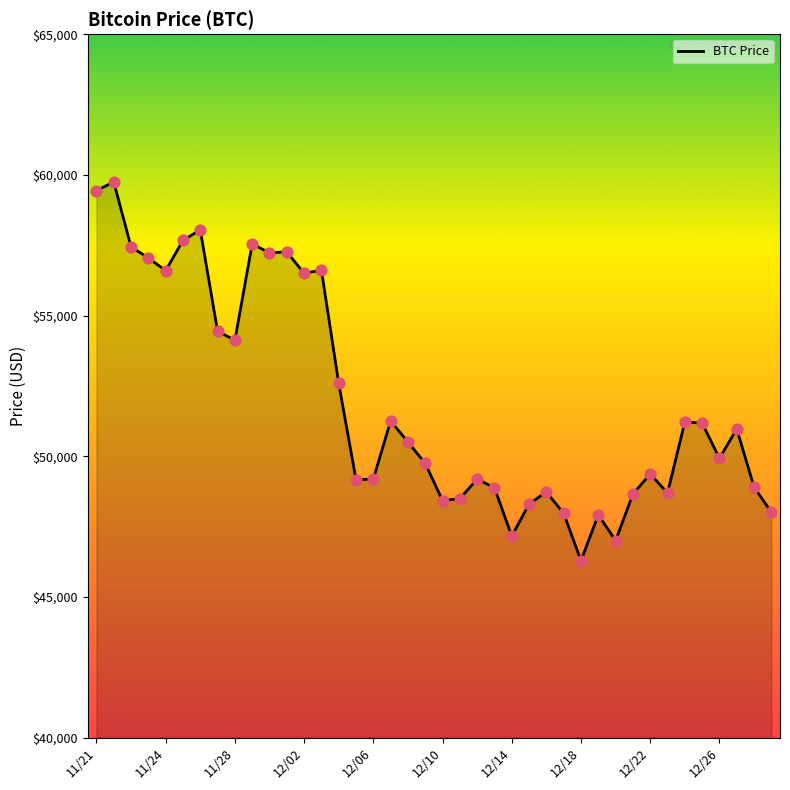

What is the greatest value displayed?

59749